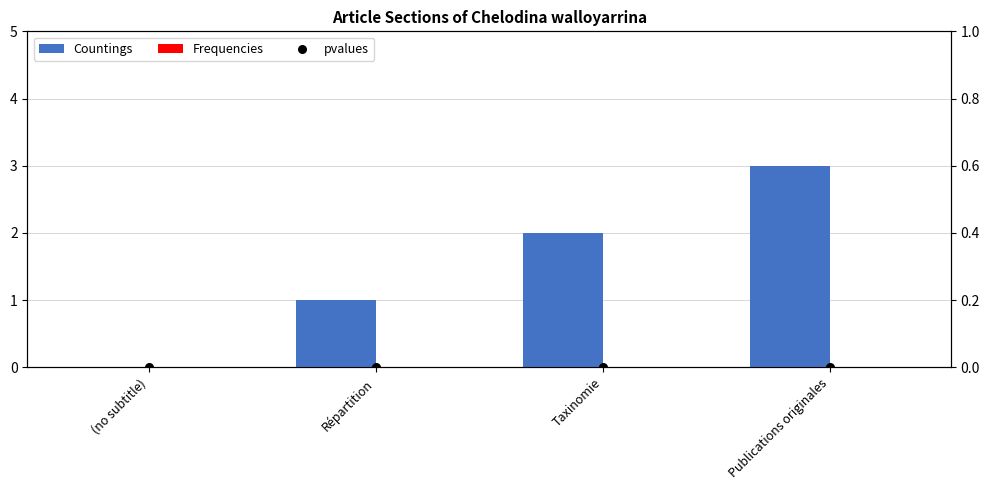

Which series has the largest total across all categories?

Countings